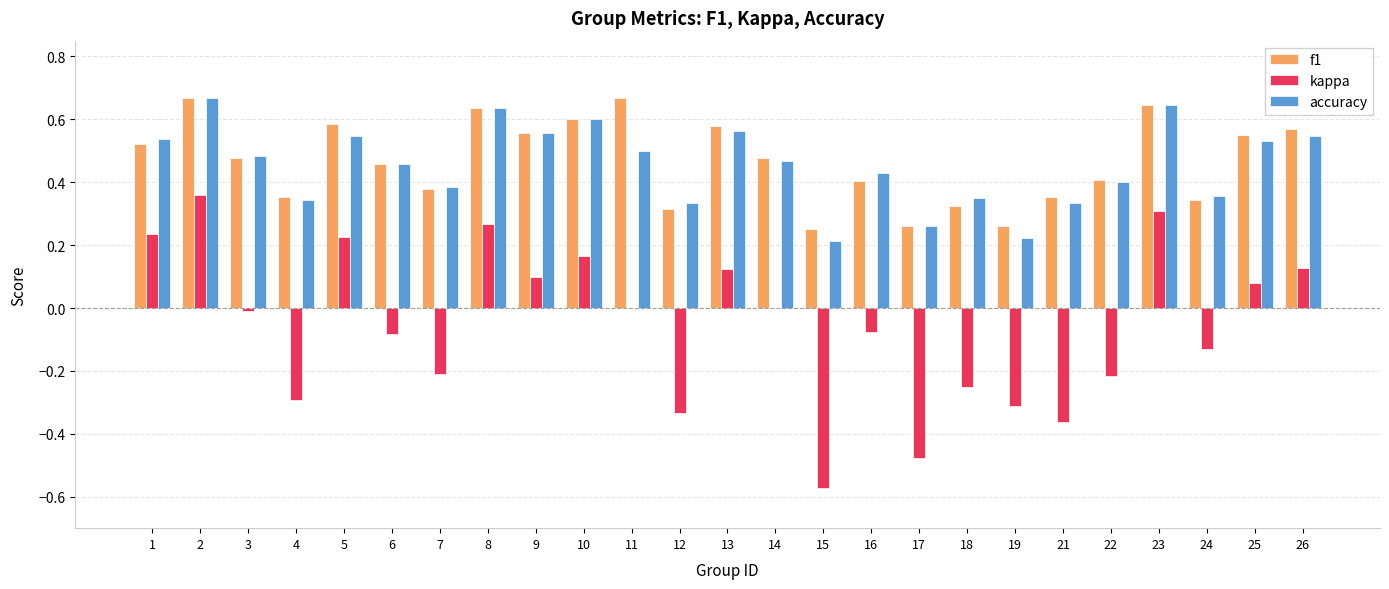

Which series changed the most between 9 and 16?

kappa